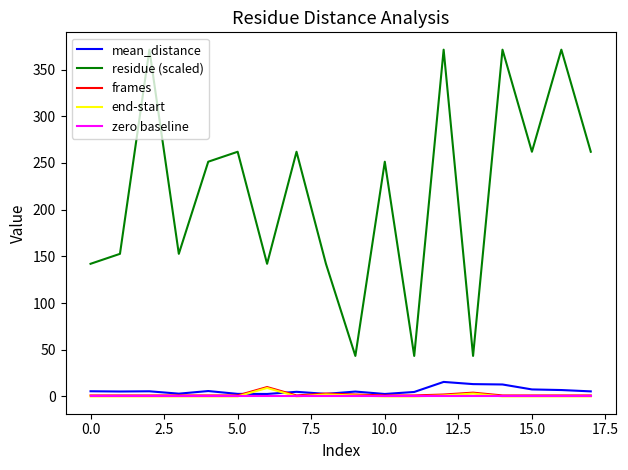

Which series has the largest total across all categories?

residue (scaled)